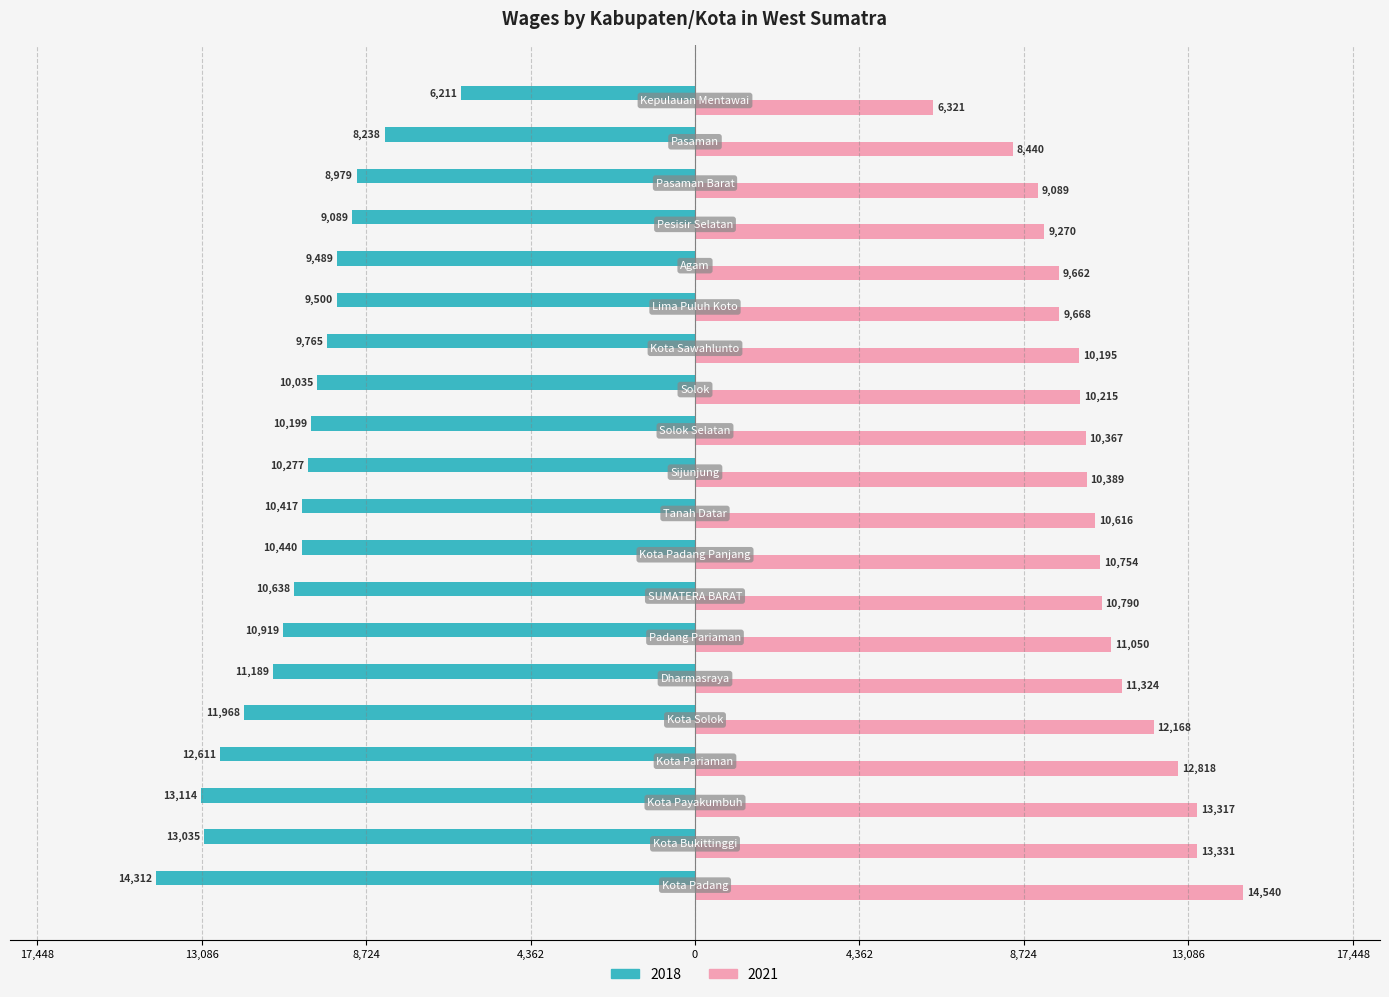

Where does the 2018 series first go above -10277?

Solok Selatan